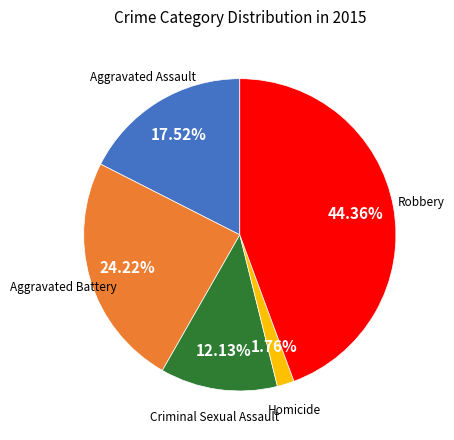

Is there any slice that represents more than half of the pie?

No